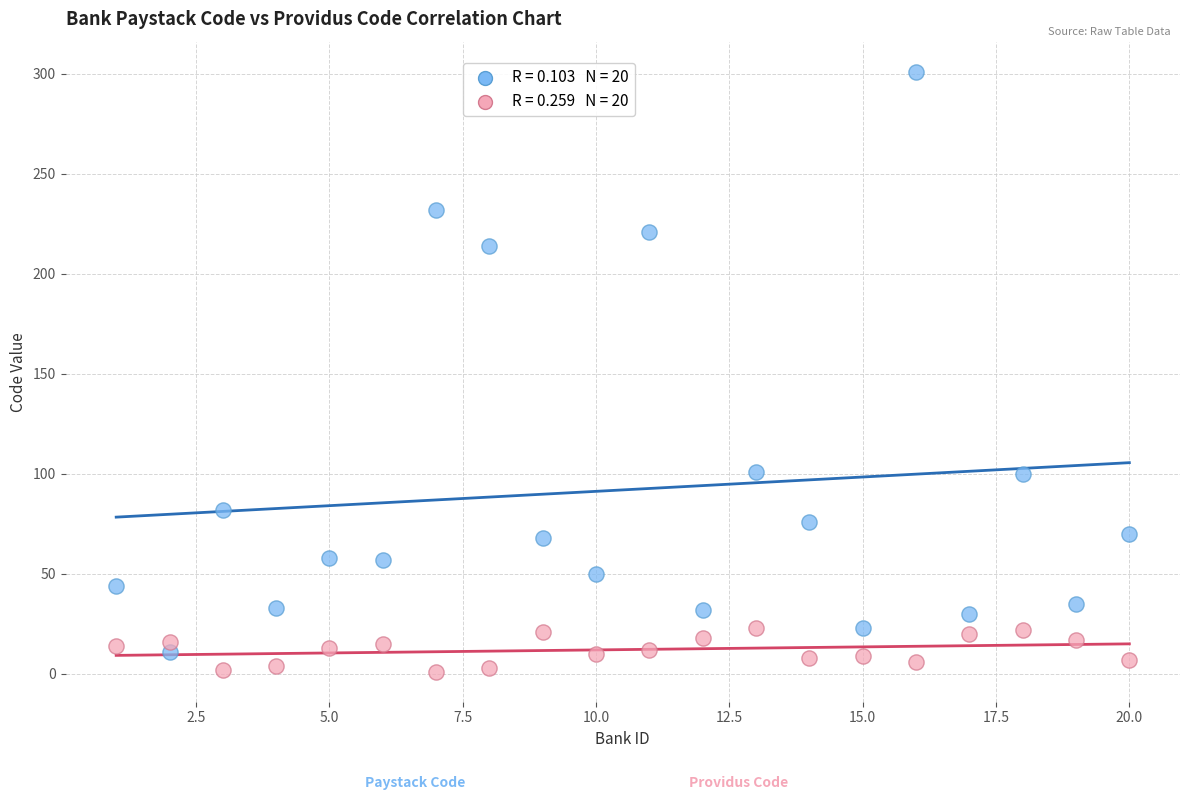

Across all data points, what is the range of Y values (max minus min)?

300